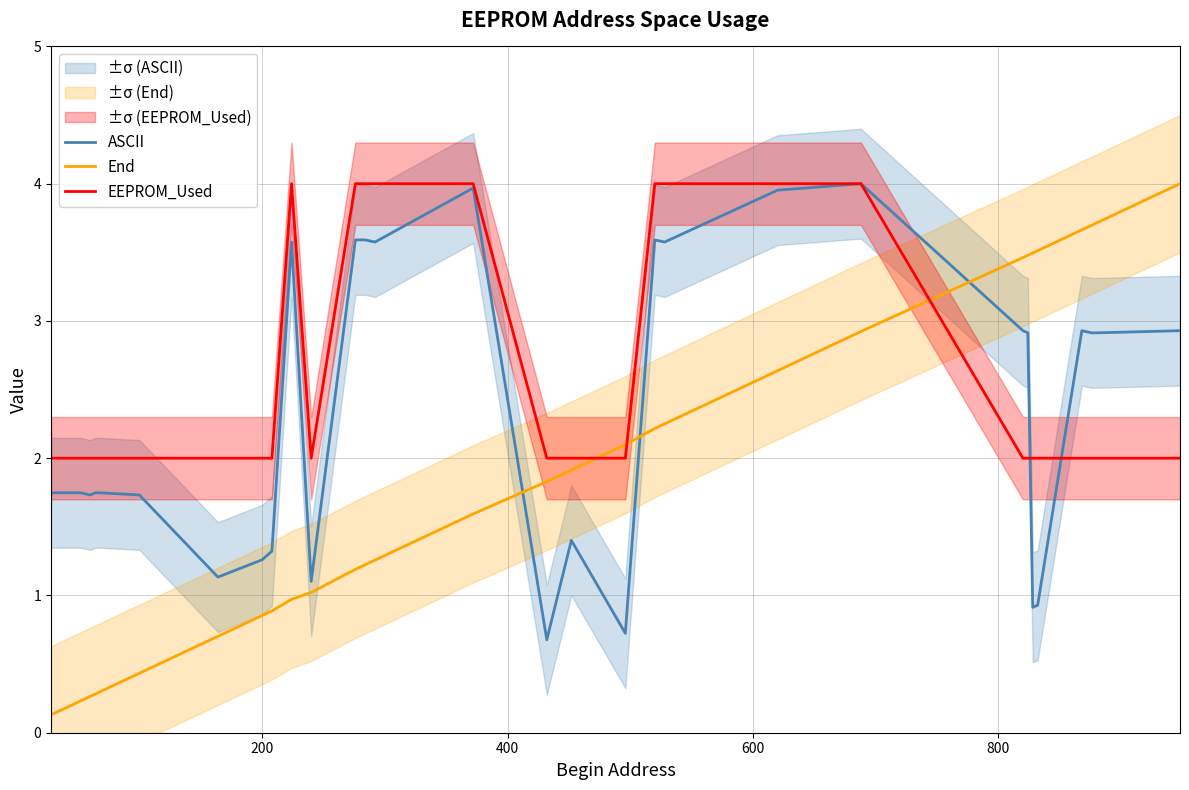

What is the highest value of the End series?

4.0